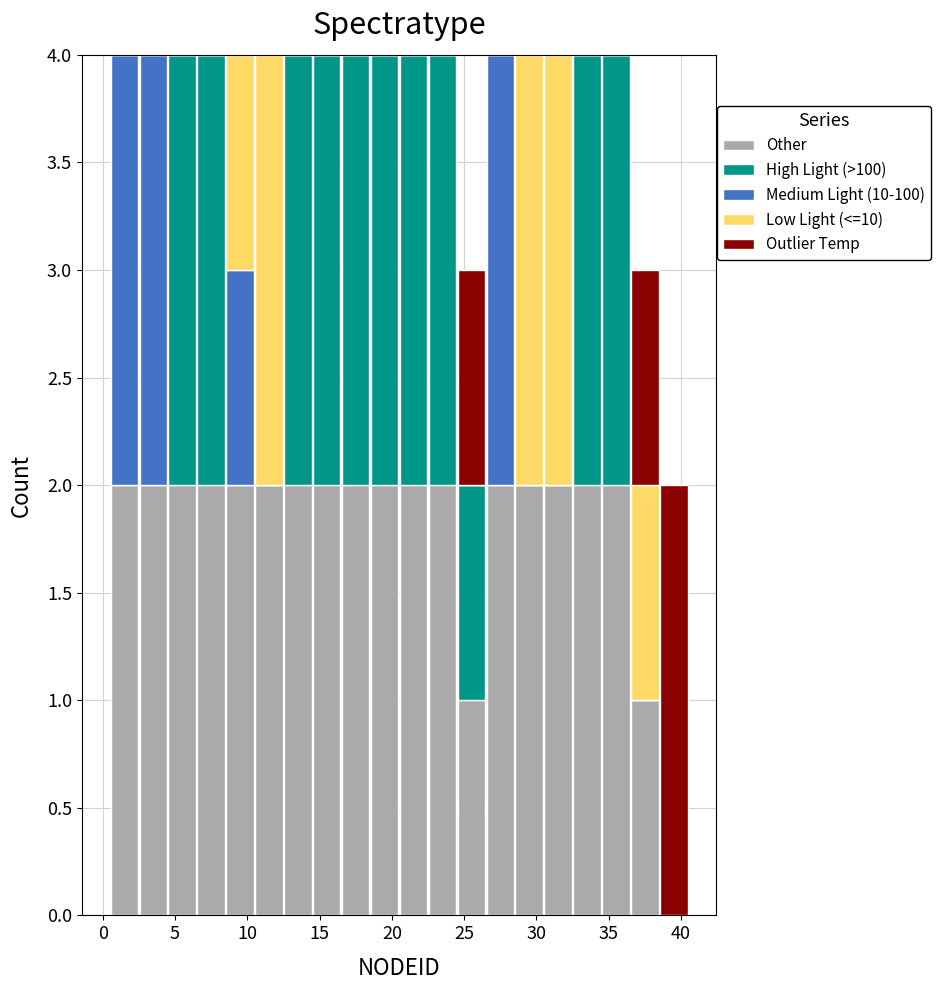

Reading left to right, transcribe this chart: for each stacked bar, give the range it covers on the x-axis and its total height. The values are not printed on the chart, so give them approximately, as read against the axis.

0.5 to 2.5: 4
2.5 to 4.5: 4
4.5 to 6.5: 4
6.5 to 8.5: 4
8.5 to 10.5: 4
10.5 to 12.5: 4
12.5 to 14.5: 4
14.5 to 16.5: 4
16.5 to 18.5: 4
18.5 to 20.5: 4
20.5 to 22.5: 4
22.5 to 24.5: 4
24.5 to 26.5: 3
26.5 to 28.5: 4
28.5 to 30.5: 4
30.5 to 32.5: 4
32.5 to 34.5: 4
34.5 to 36.5: 4
36.5 to 38.5: 3
38.5 to 40.5: 2